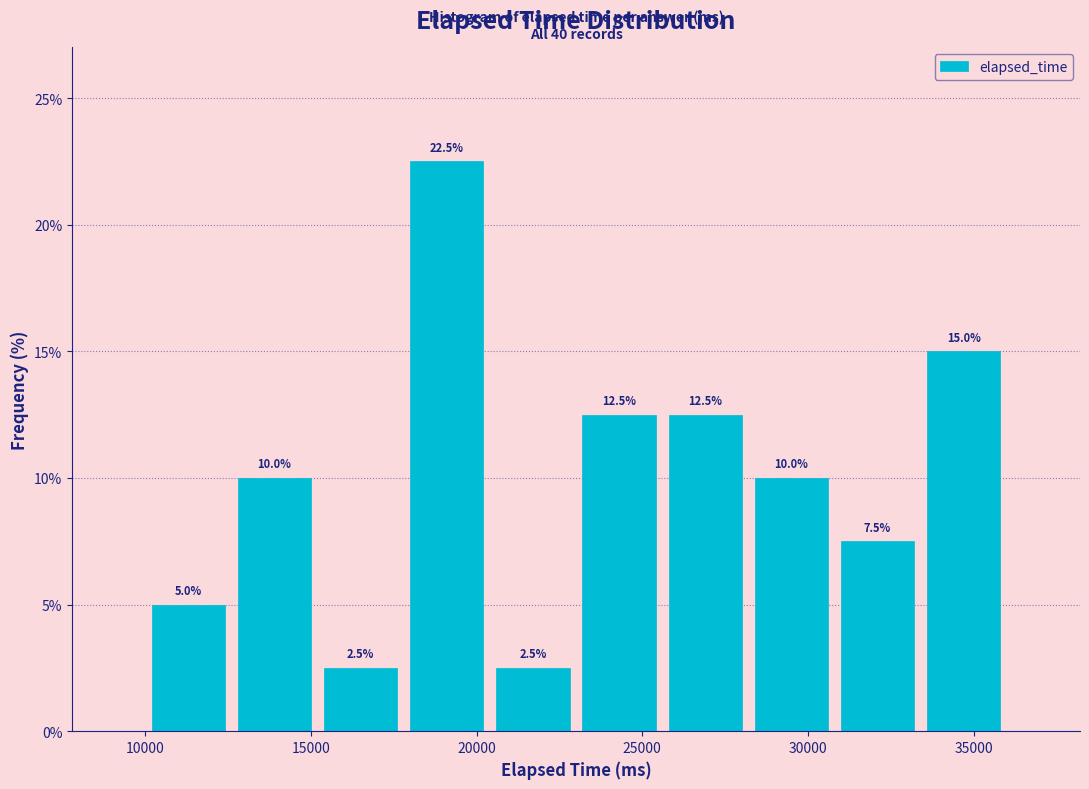

Reading left to right, list every bar in this chart as the range it spans on the x-axis followed by its height. The bar edges are not printed on the chart, so give them approximately, as read against the axis.

10000 to 12600: 5.0
12600 to 15200: 10.0
15200 to 17800: 2.5
17800 to 20400: 22.5
20400 to 23000: 2.5
23000 to 25600: 12.5
25600 to 28200: 12.5
28200 to 30800: 10.0
30800 to 33400: 7.5
33400 to 36000: 15.0